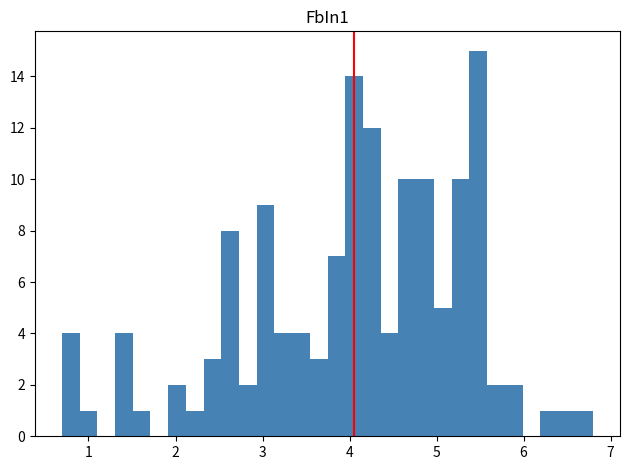

Around what value on the x-axis is the tallest bar? Give the approximate position of its centre, as read against the axis.

5.5